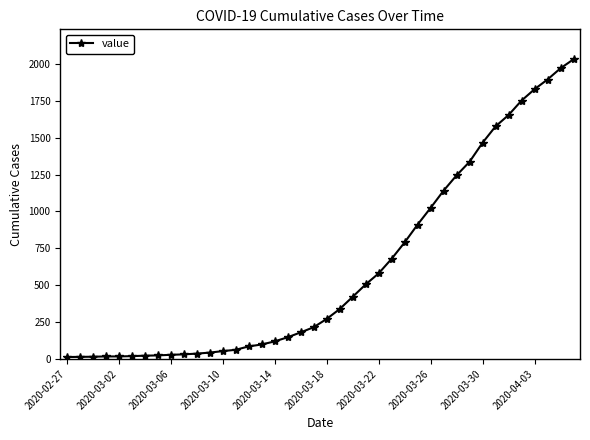

What is the maximum value shown in the chart?

2032